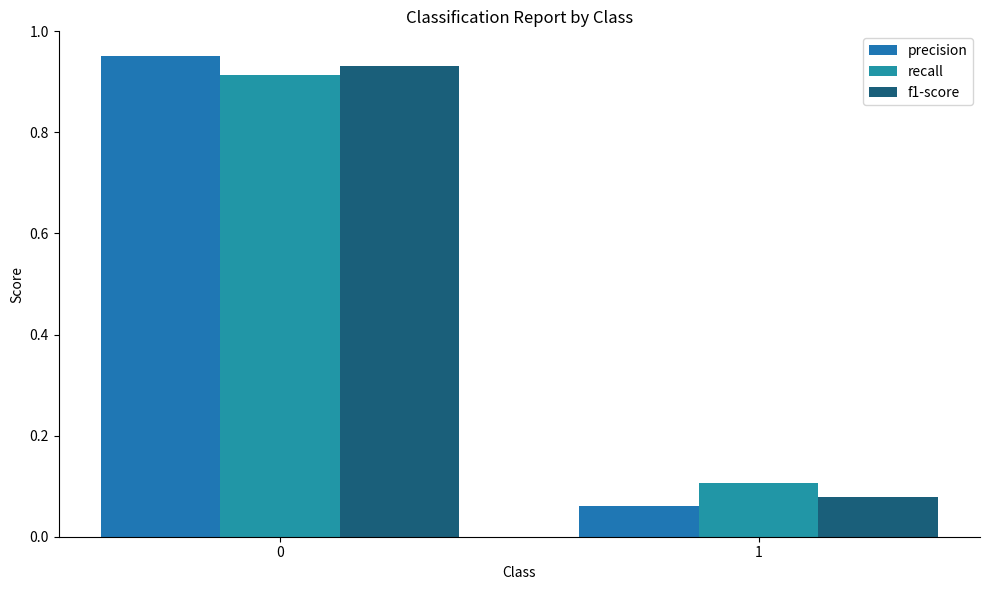

How many groups of bars are there?

2